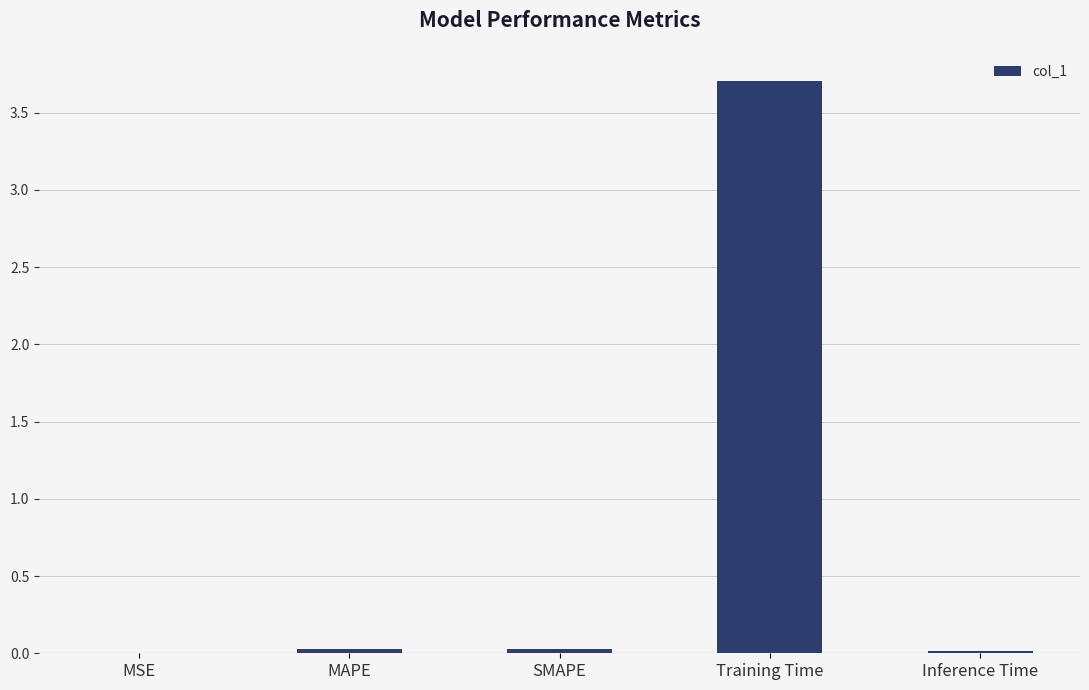

Which has a higher value, MSE or Training Time?

Training Time